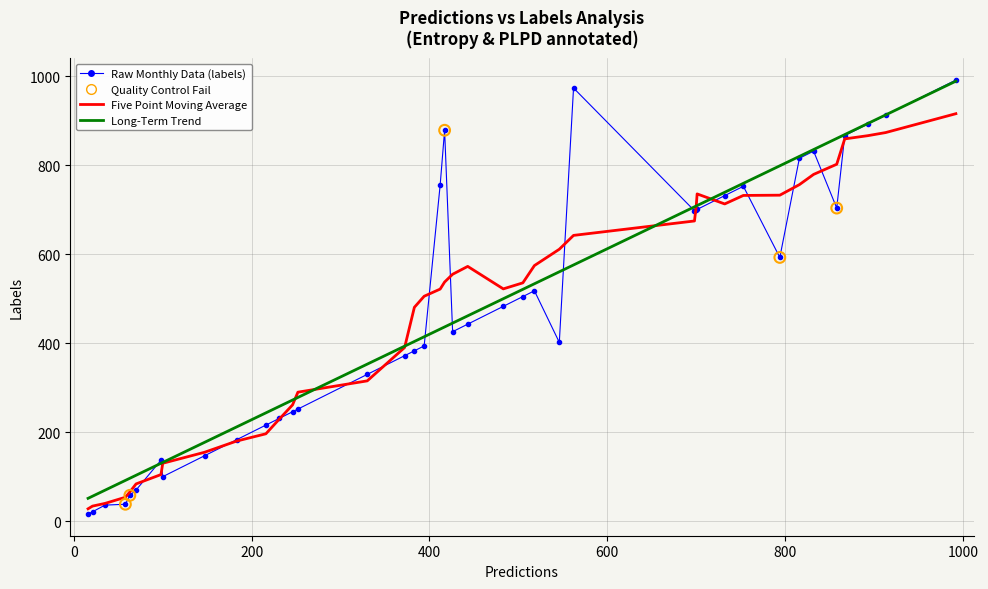

Which series has the widest spread of values?

Raw Monthly Data (labels)